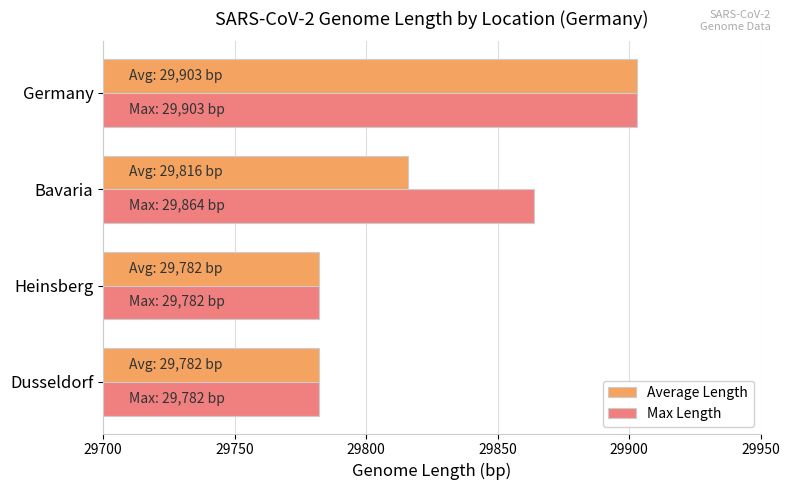

What is the sum of all Average Length values?

119283